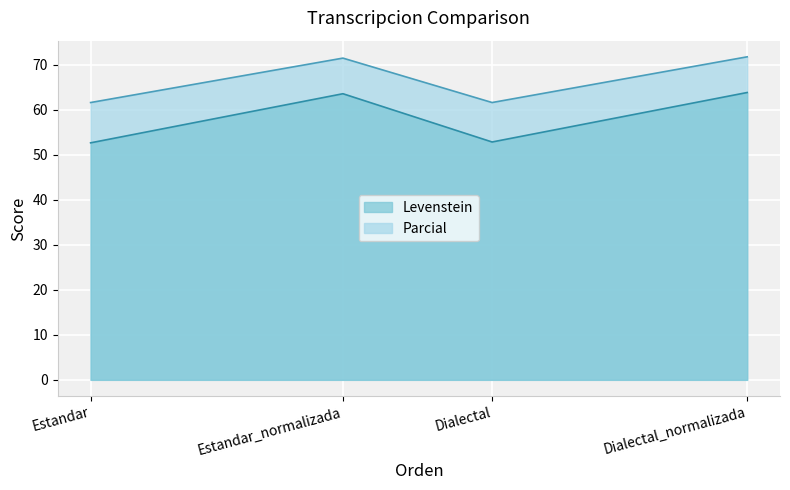

True or false: Levenstein and Parcial cross at least once.

False